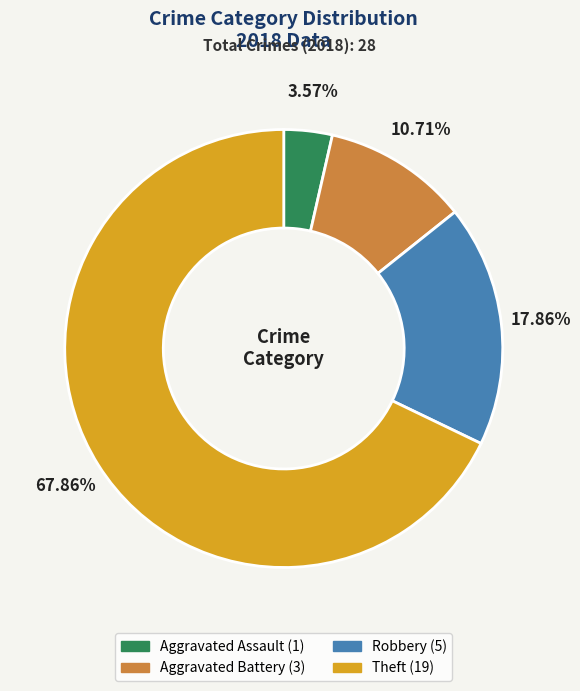

Is there any slice that represents more than half of the pie?

Yes